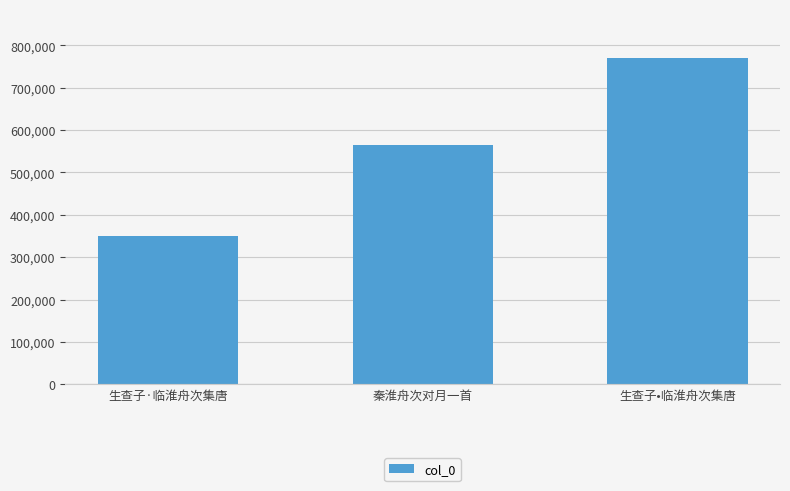

What is the change in value from 生查子·临淮舟次集唐 to 生查子•临淮舟次集唐?

+419206